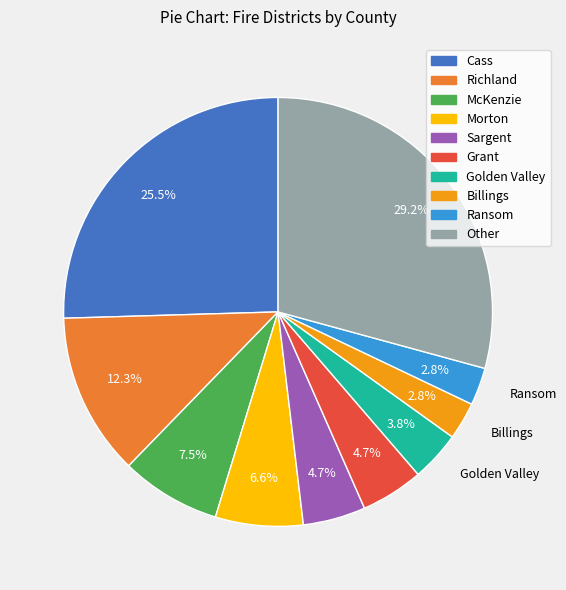

How many slices are in this pie chart?

10